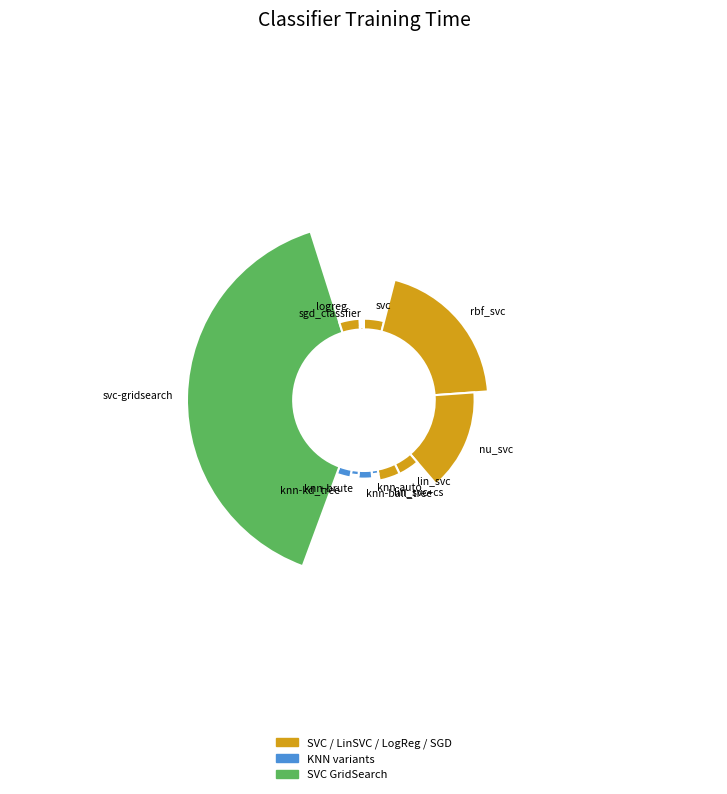

Which slice is the smallest?

sgd_classfier